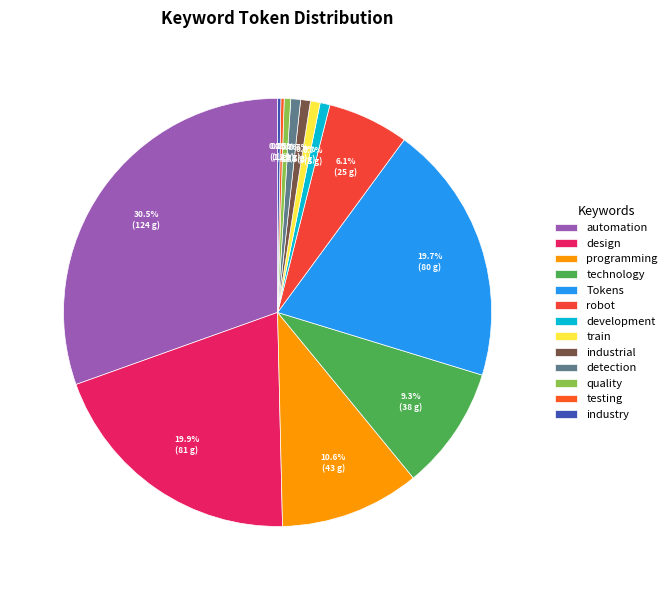

Which category has the smallest portion of the pie?

testing